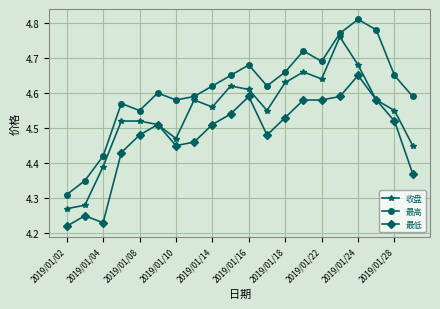

At how many categories does at least one series exceed 4?

20